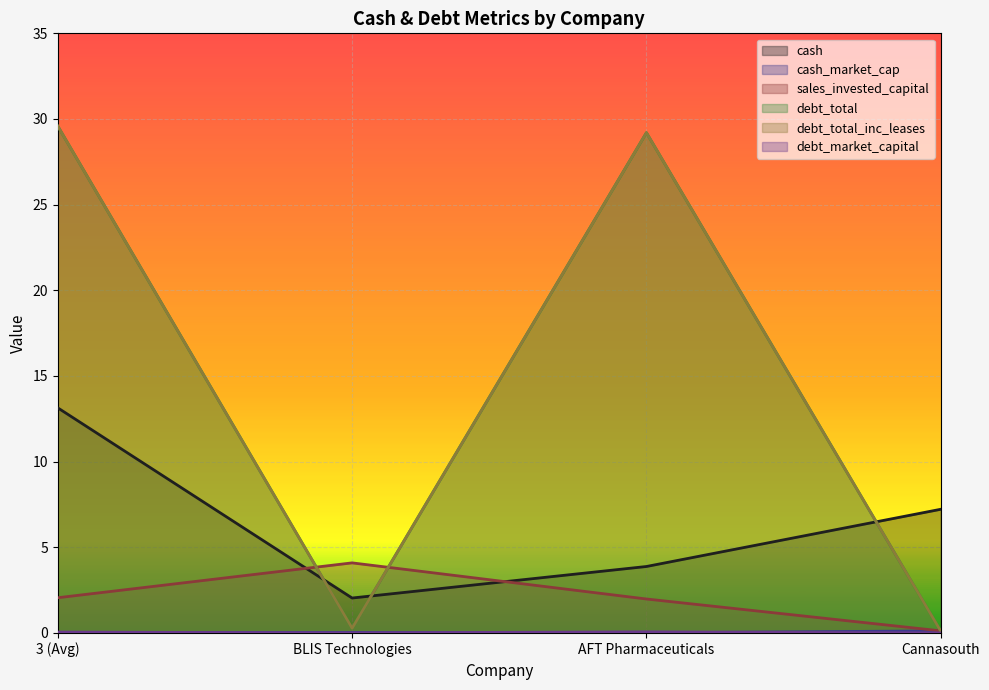

Reading left to right, extract all data points from this chart.

cash: 13.1	2.0	3.9	7.2
cash_market_cap: 0.0	0.0	0.0	0.1
sales_invested_capital: 2.1	4.1	2.0	0.1
debt_total: 29.6	0.3	29.2	0.1
debt_total_inc_leases: 29.6	0.3	29.2	0.1
debt_market_capital: 0.1	0.0	0.1	0.0